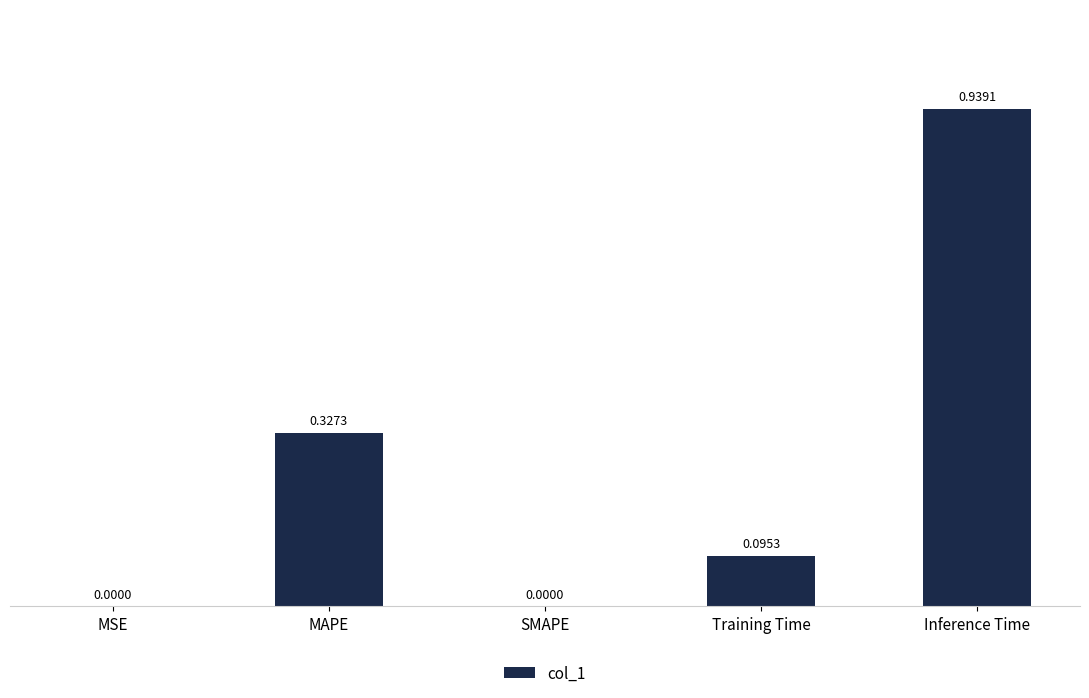

What is the change in value from MAPE to Inference Time?

+0.6